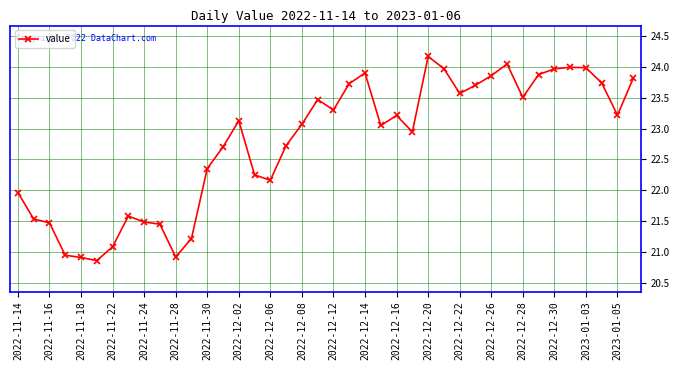

What is the difference between the maximum and minimum values?

3.3